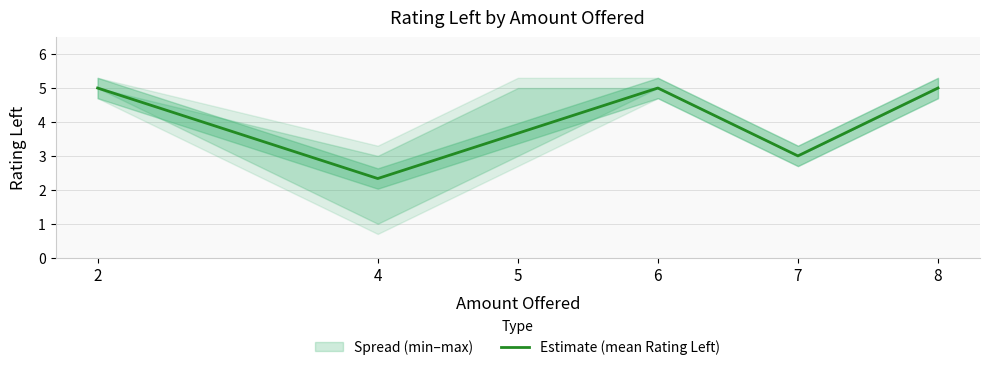

How many points are lower than both their immediate neighbors (excluding endpoints)?

2